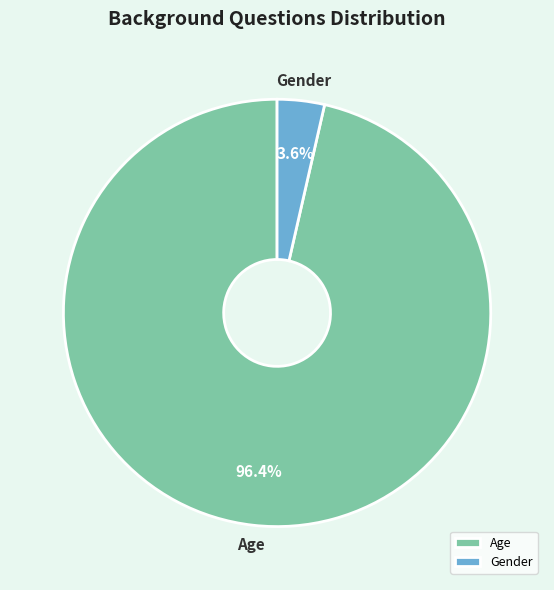

Rank the categories by value from highest to lowest.

Age, Gender